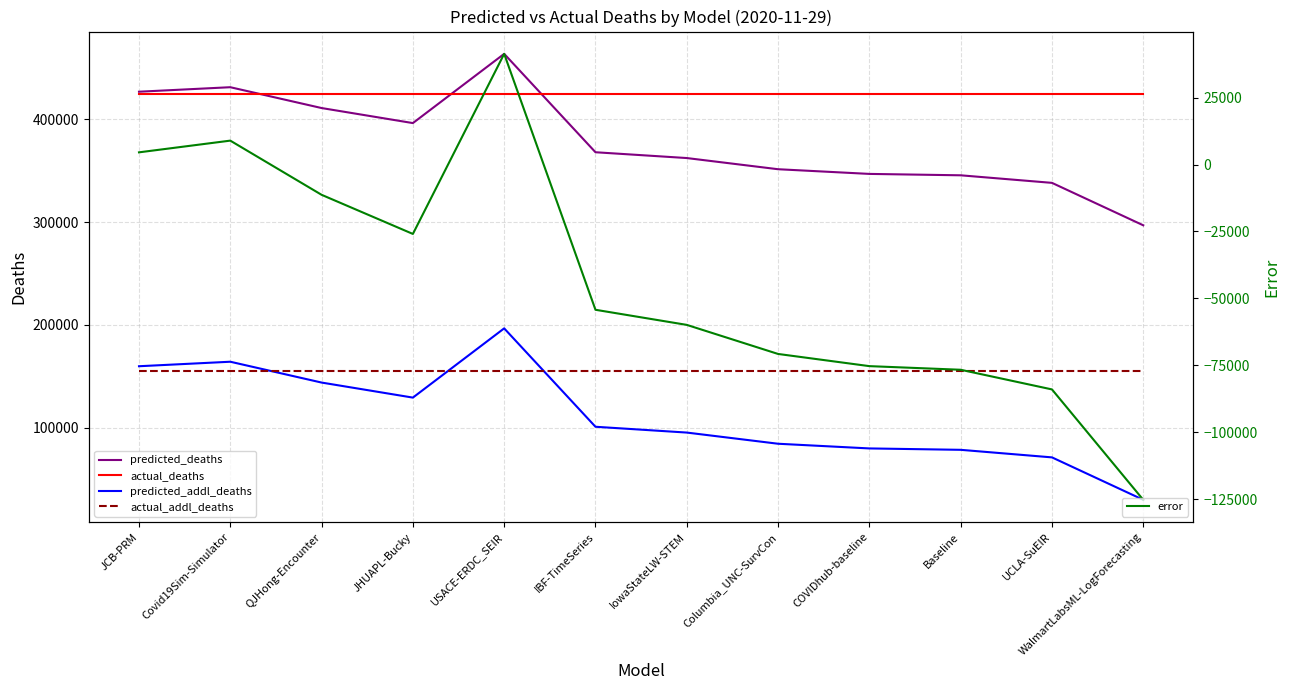

Which category has the lowest value in the actual_deaths series?

JCB-PRM